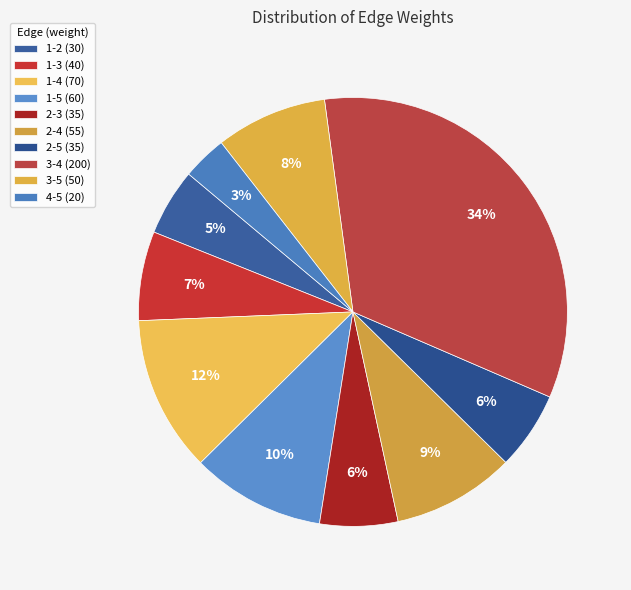

Between 1-2 and 2-5, which is larger?

2-5